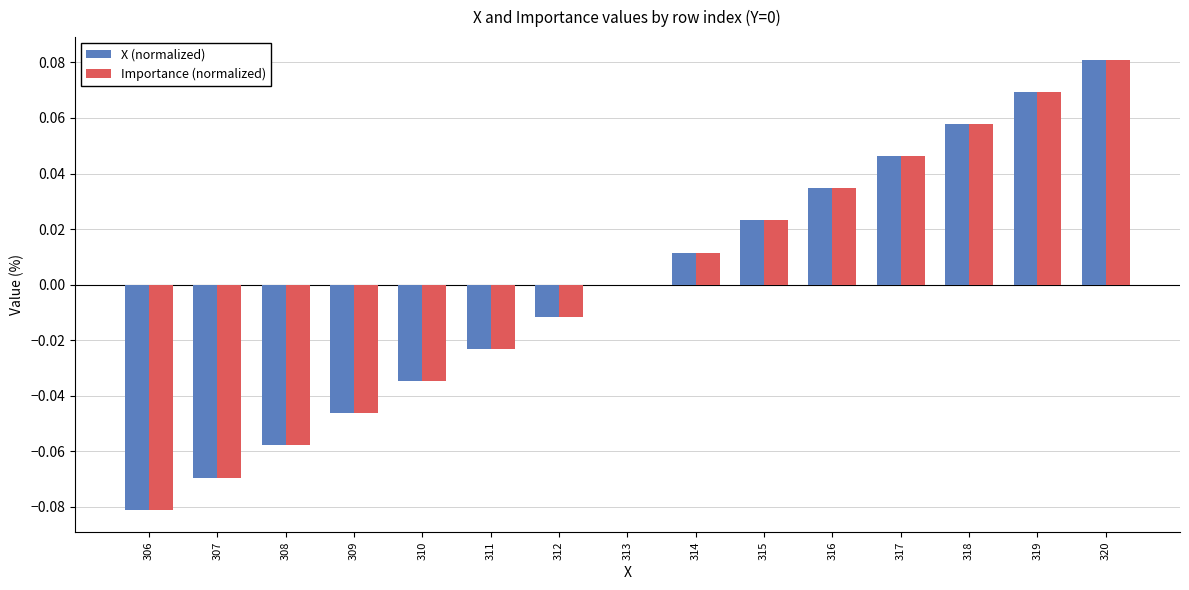

Between 309 and 315, which series saw the biggest shift?

Importance (normalized)